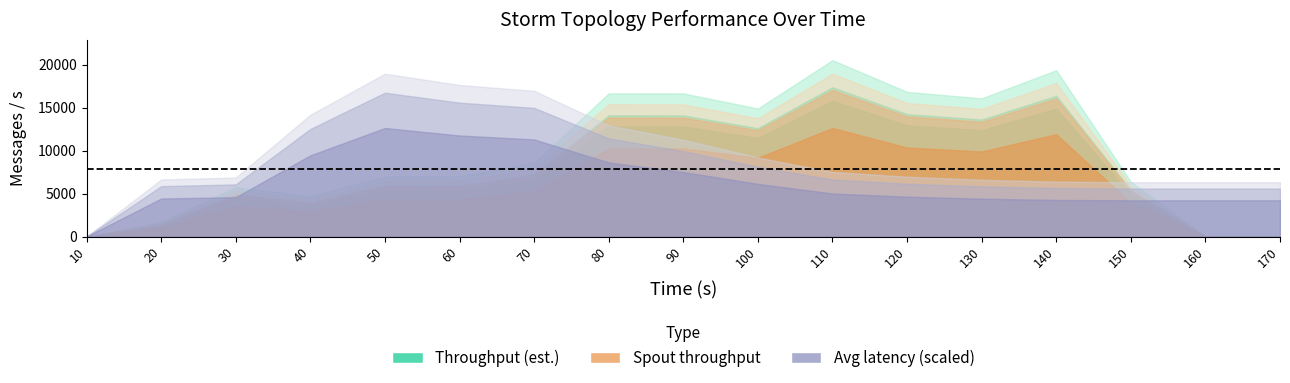

True or false: throughput (messages/s) has a value of 2774.1 at 50.

False